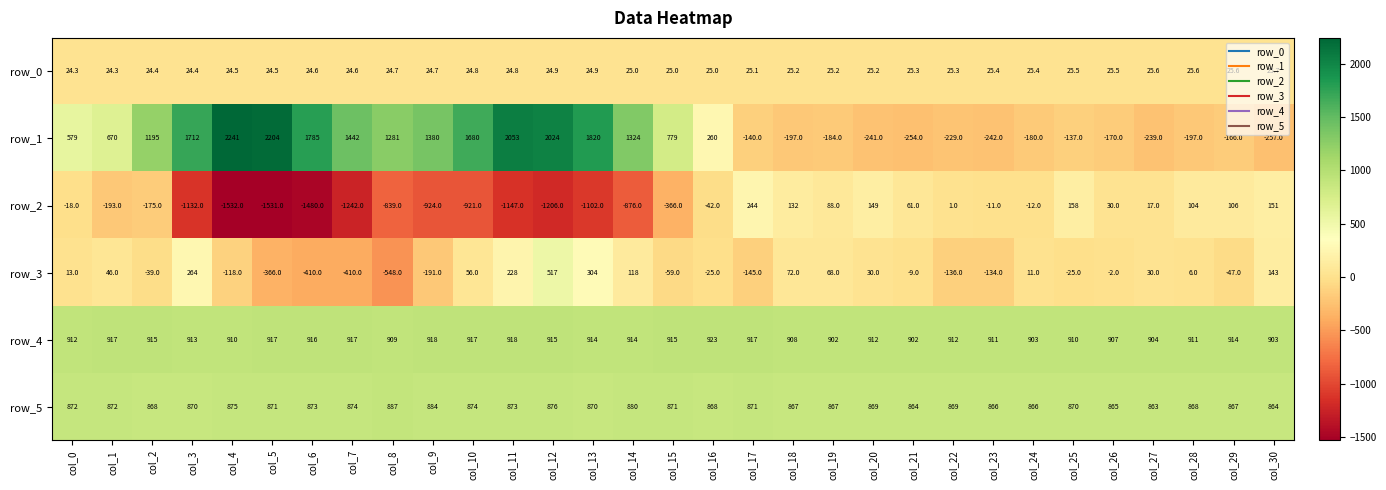

Which series has the largest total across all categories?

row_4